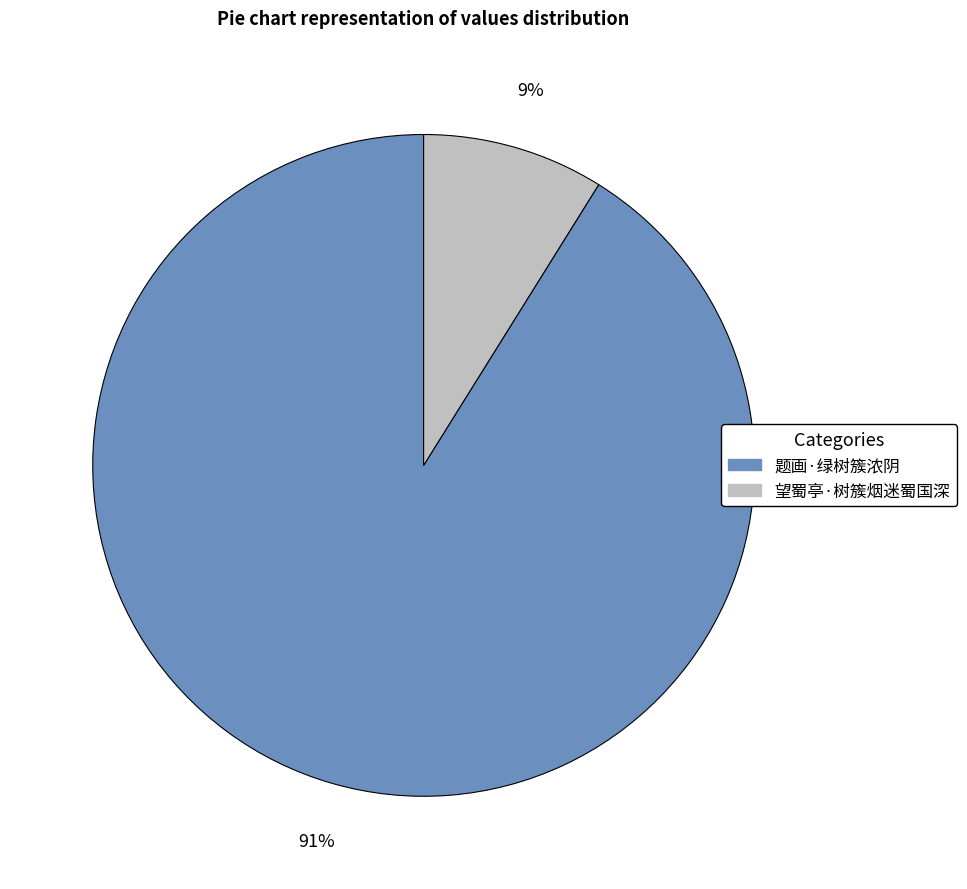

Between 望蜀亭·树簇烟迷蜀国深 and 题画·绿树簇浓阴, which is larger?

题画·绿树簇浓阴